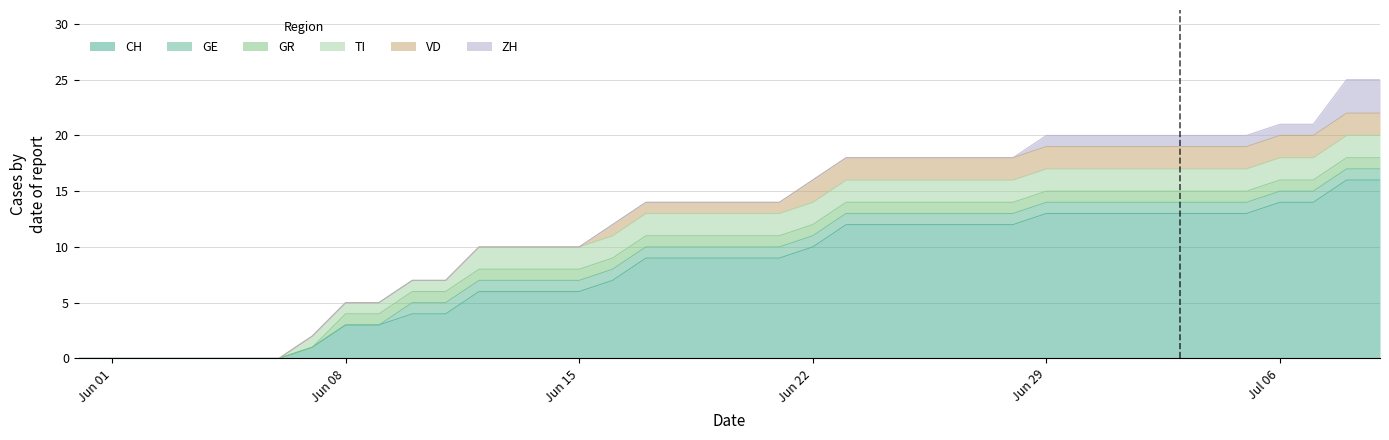

What is the sum of all ZH values?

15